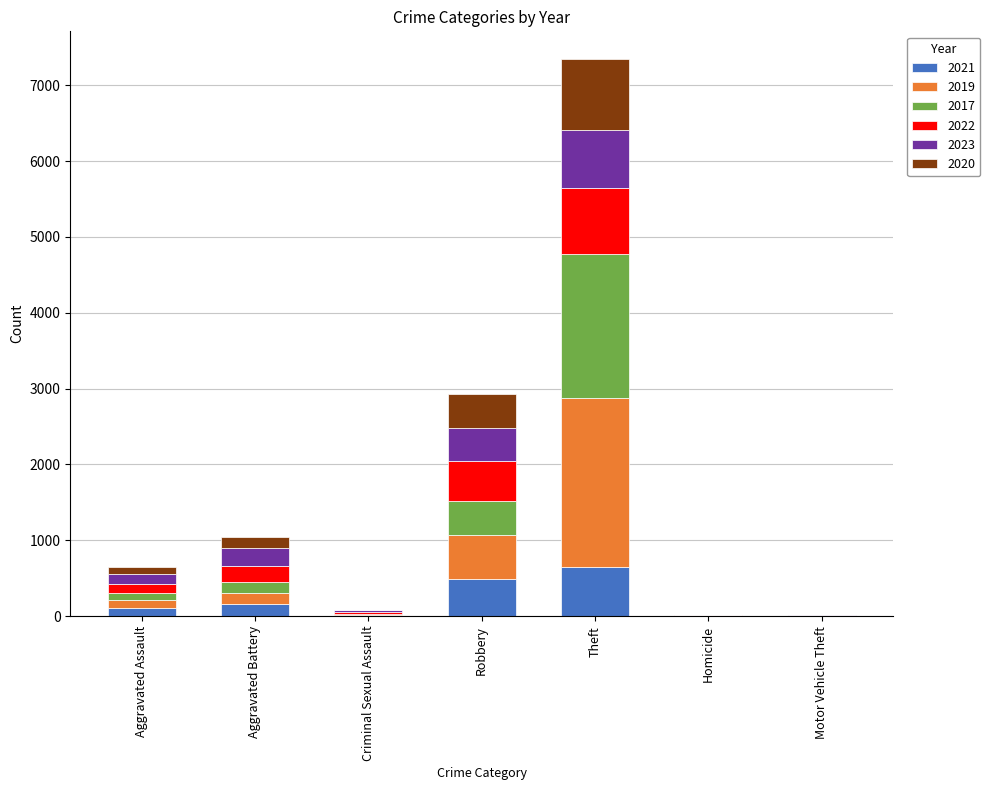

At which category is the sum across all series the highest?

Theft